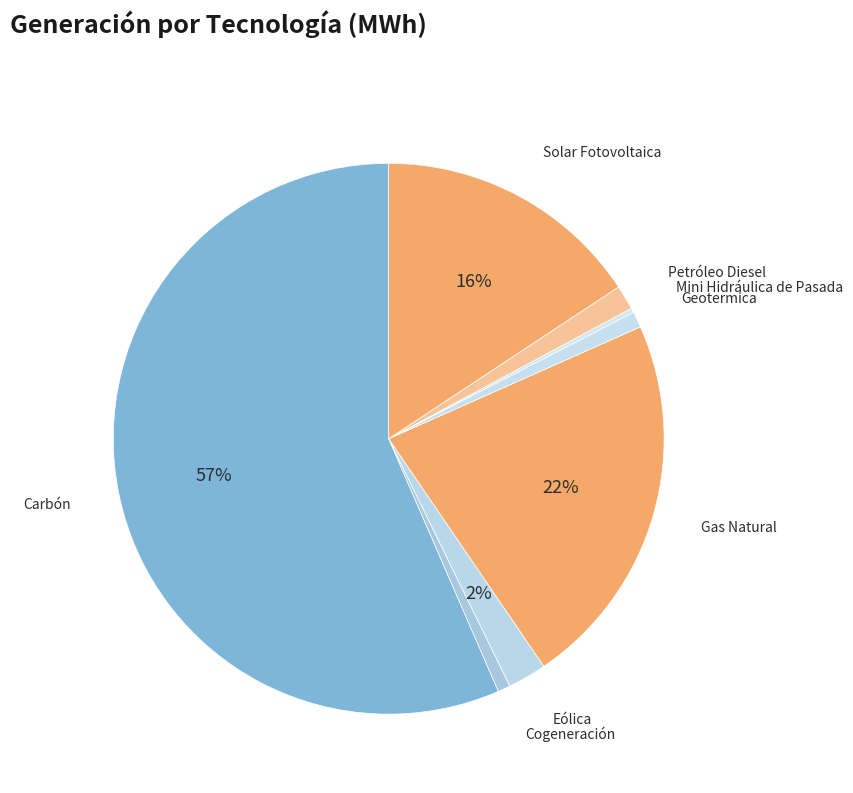

To the nearest percent, what portion does Cogeneración represent?

1%